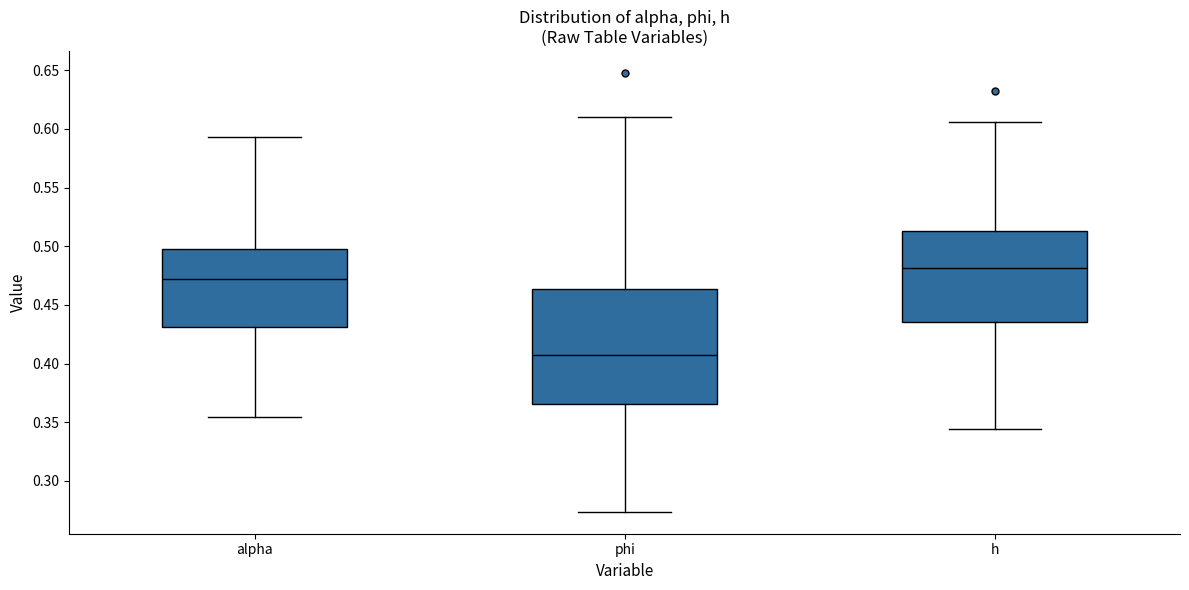

Comparing the boxes themselves (not the whiskers), which one is the tallest?

phi